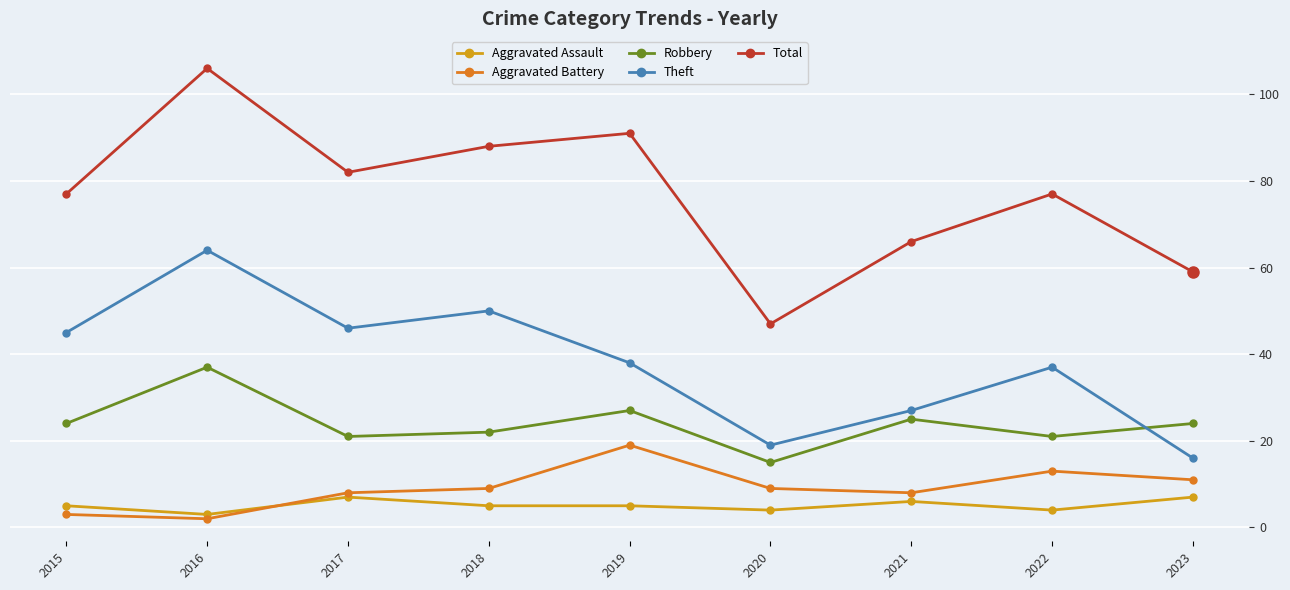

At how many categories does at least one series exceed 43?

4